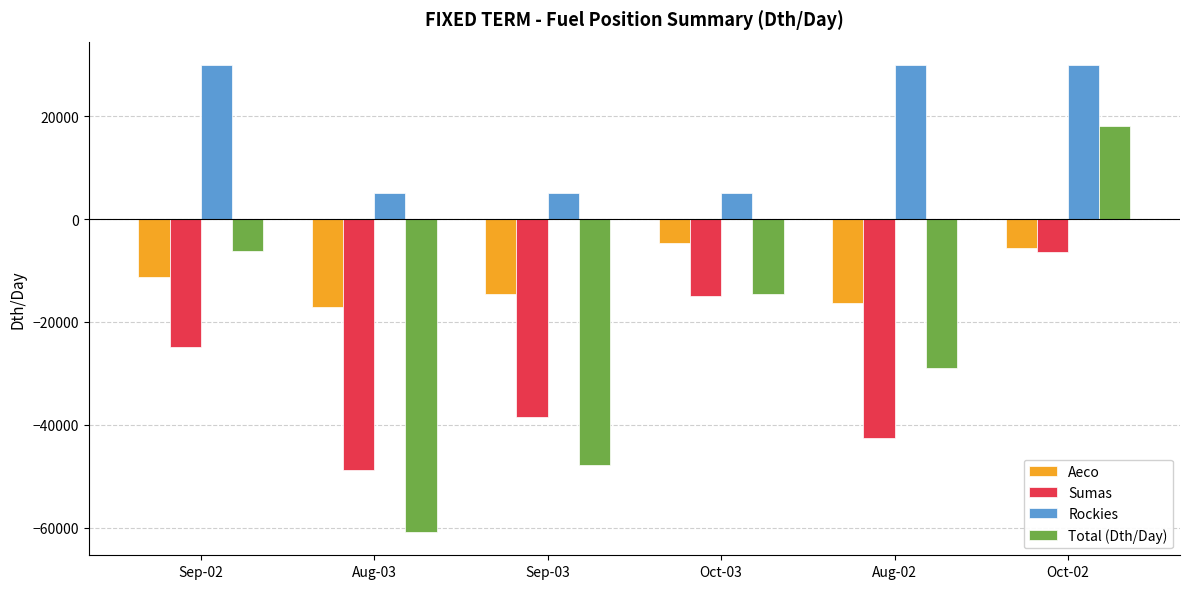

What is the smallest value displayed?

-60841.8